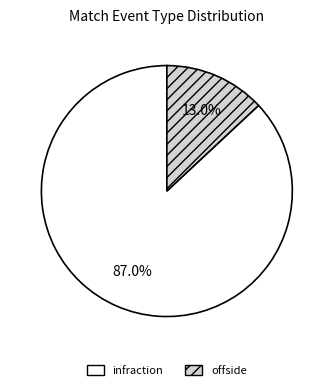

Which slice is the largest?

infraction